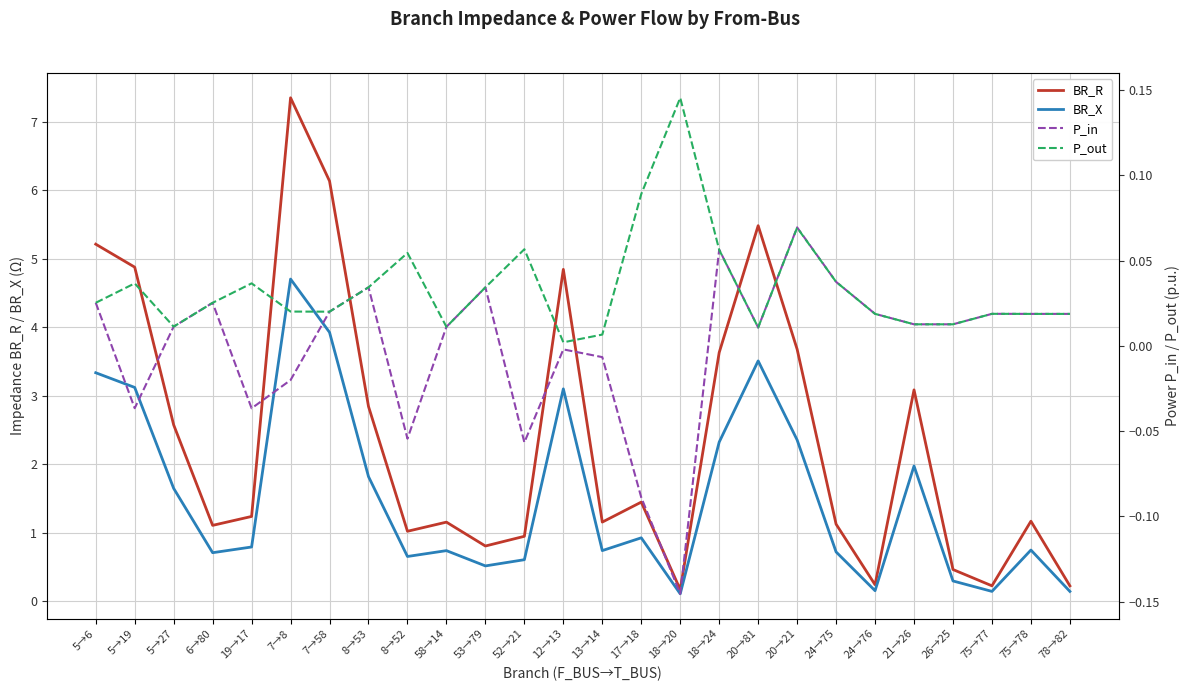

What is the average value of the BR_R series?

2.4